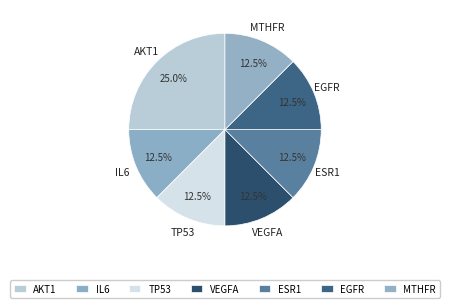

Count the number of slices in the pie.

7